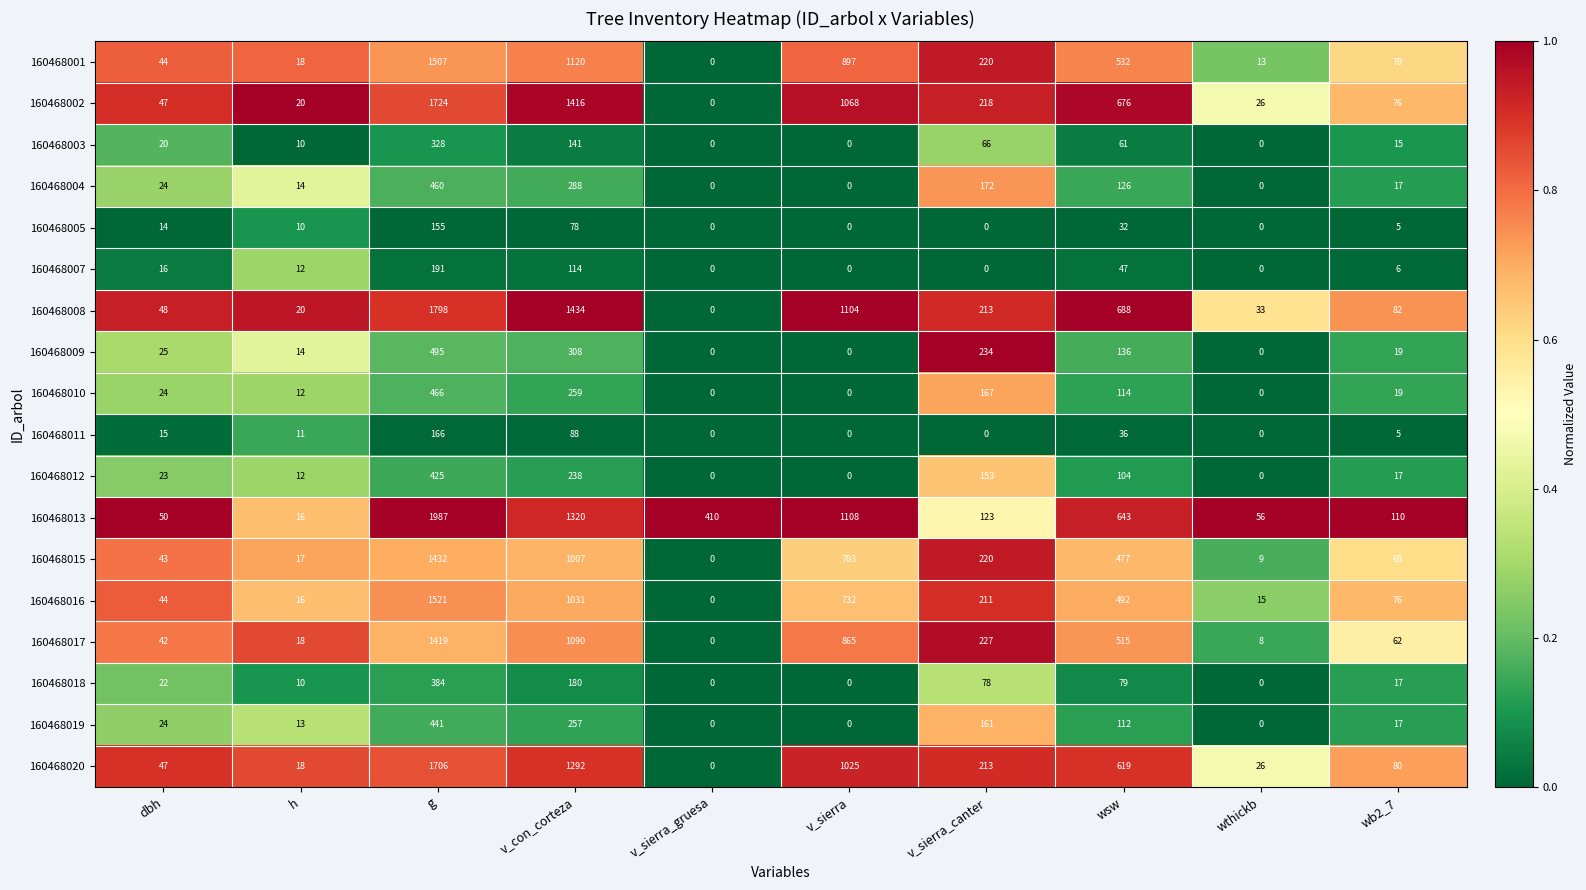

True or false: 160468017 has a value of 75 at dbh.

False